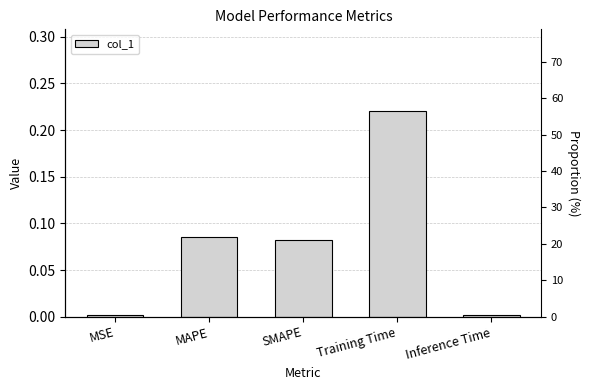

List the labels in order of value, largest first.

Training Time, MAPE, SMAPE, Inference Time, MSE